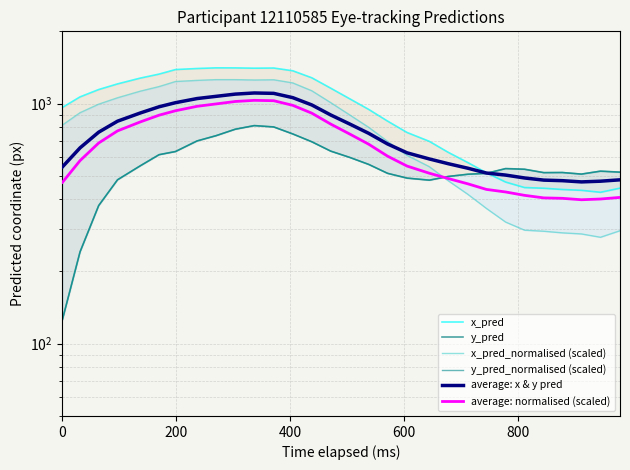

How many times do y_pred_normalised (scaled) and average: normalised (scaled) cross each other?

1